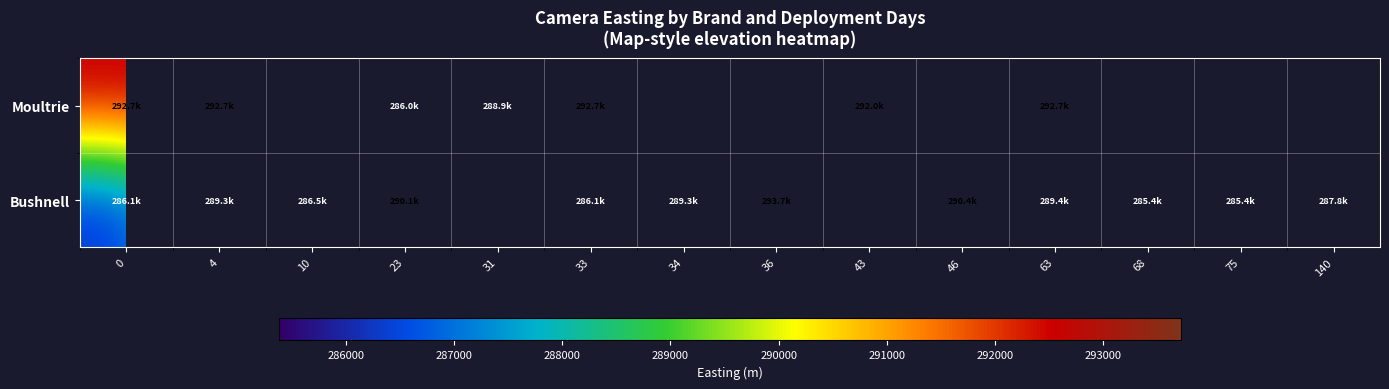

What is the smallest value displayed?

285377.5